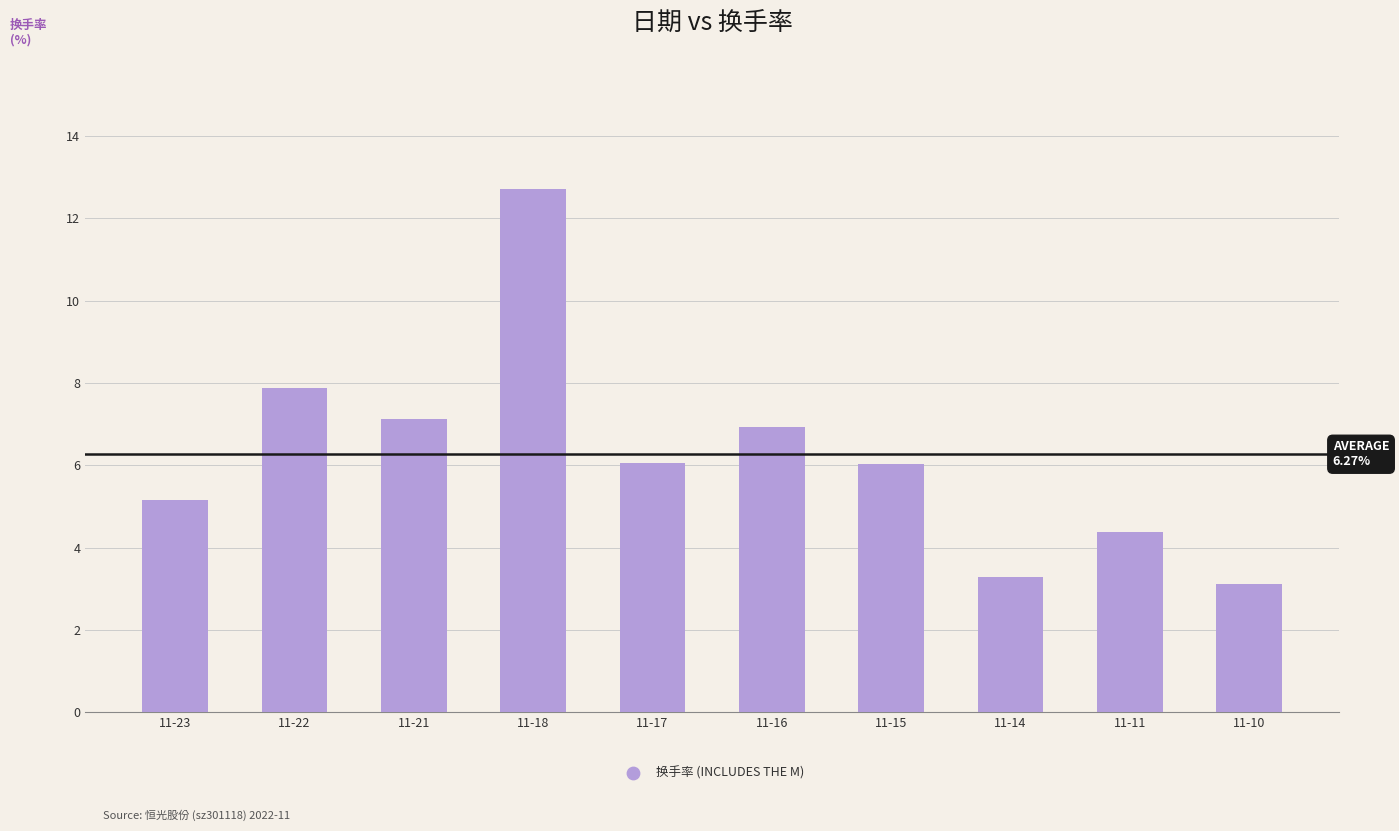

What is the ratio of the value at 11-10 to the value at 11-18?

0.2